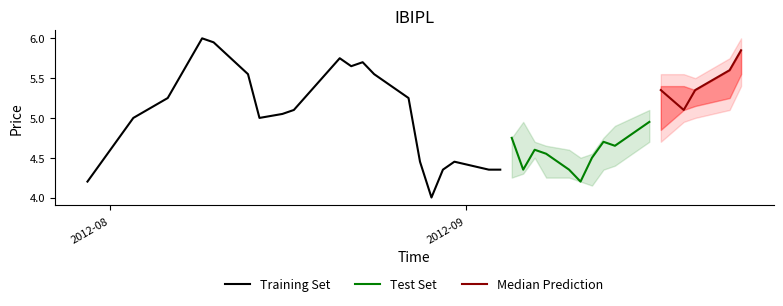

What is the value of the OPEN point at the 29th from the left?

4.2